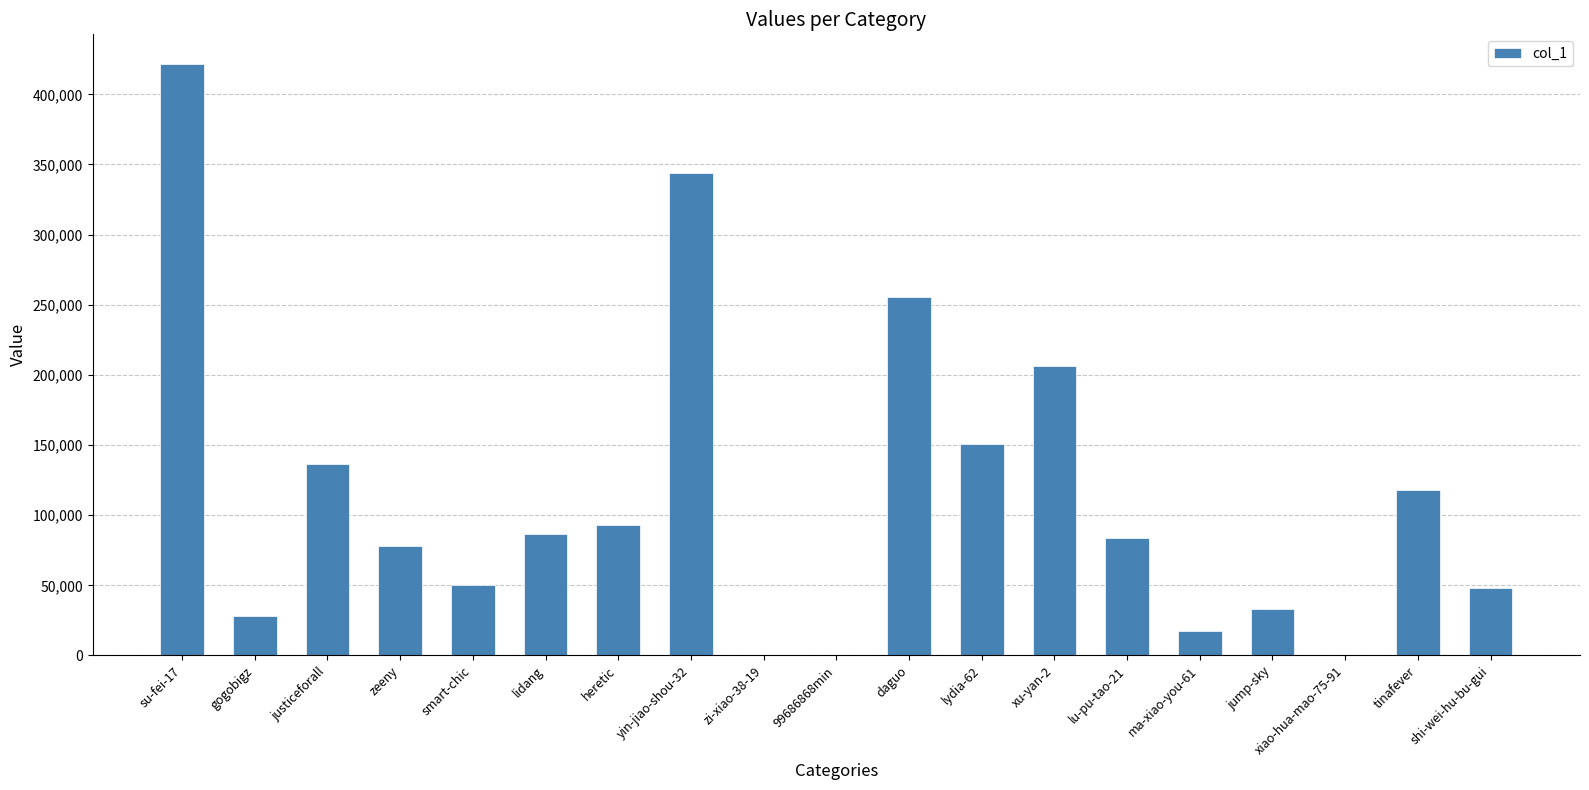

Are the bars horizontal?

No